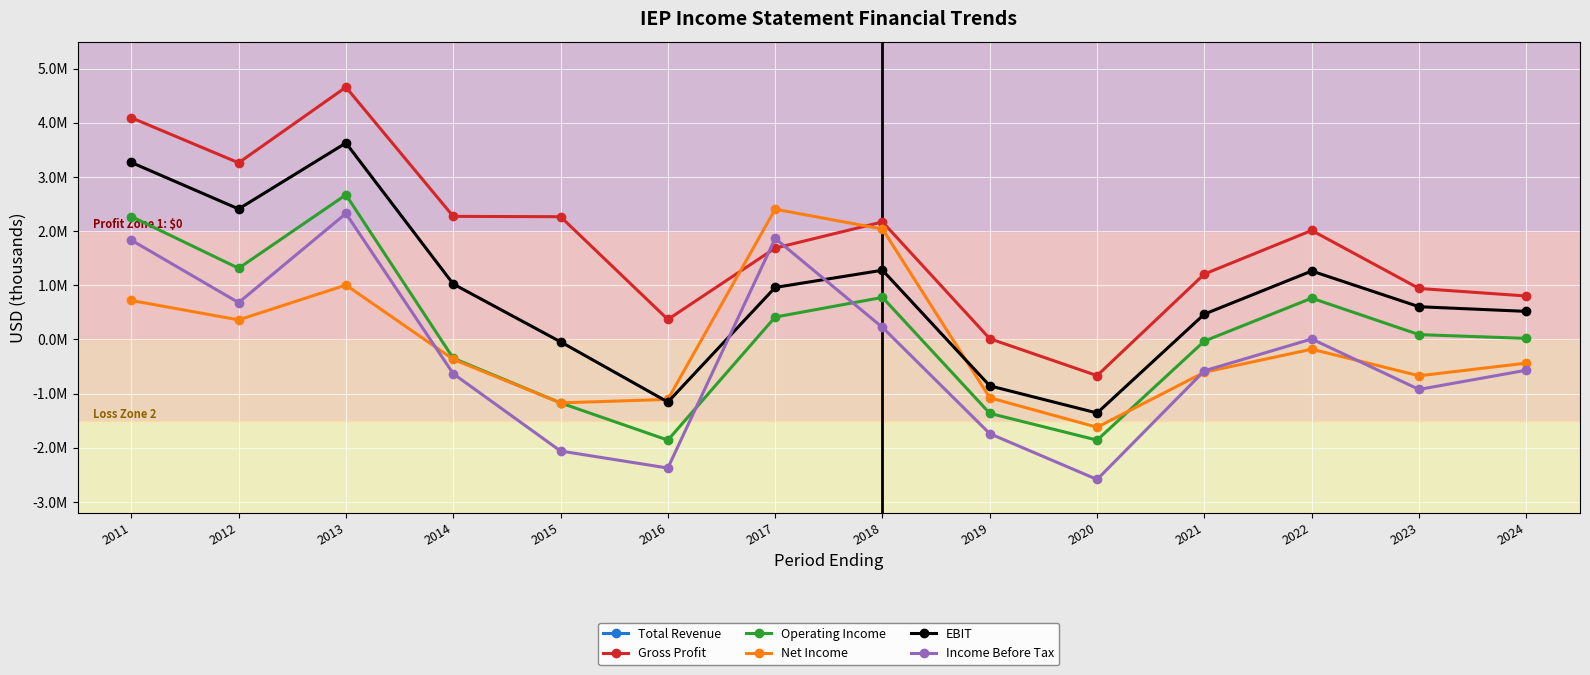

What are all the series names shown in the legend?

Total Revenue, Gross Profit, Operating Income, Net Income, EBIT, Income Before Tax